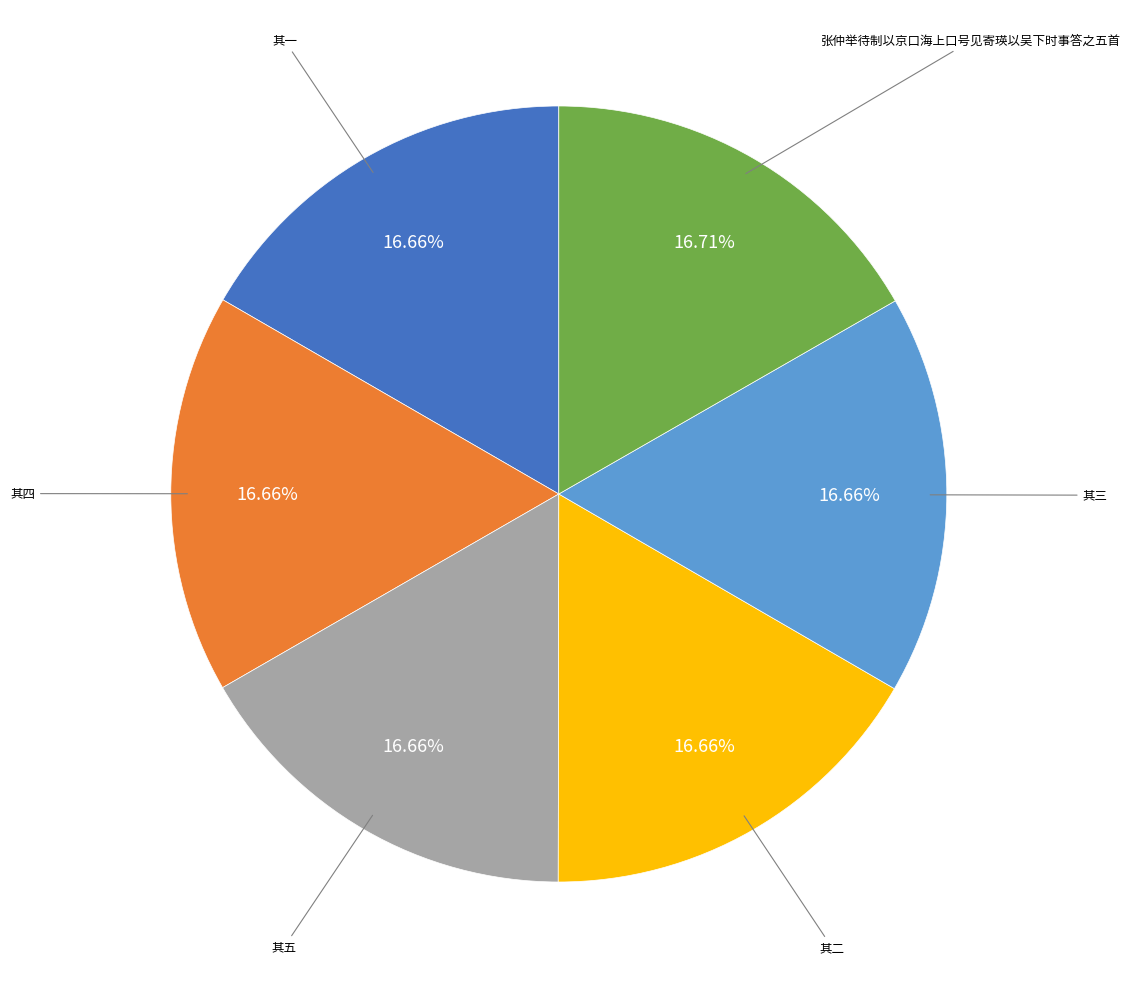

Is there any slice that represents more than half of the pie?

No